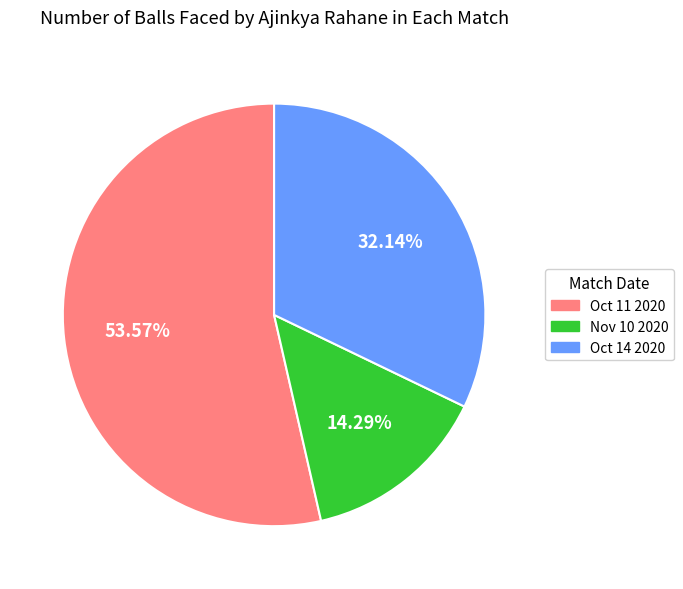

How many segments does this pie chart have?

3